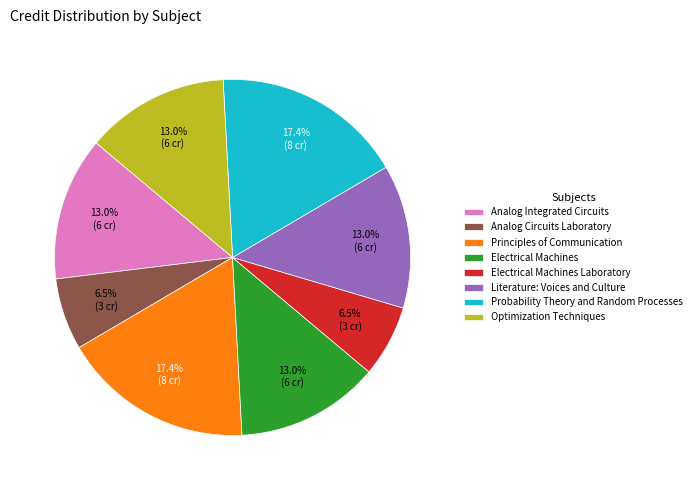

Combined, do Analog Circuits Laboratory and Probability Theory and Random Processes account for over 50%?

No